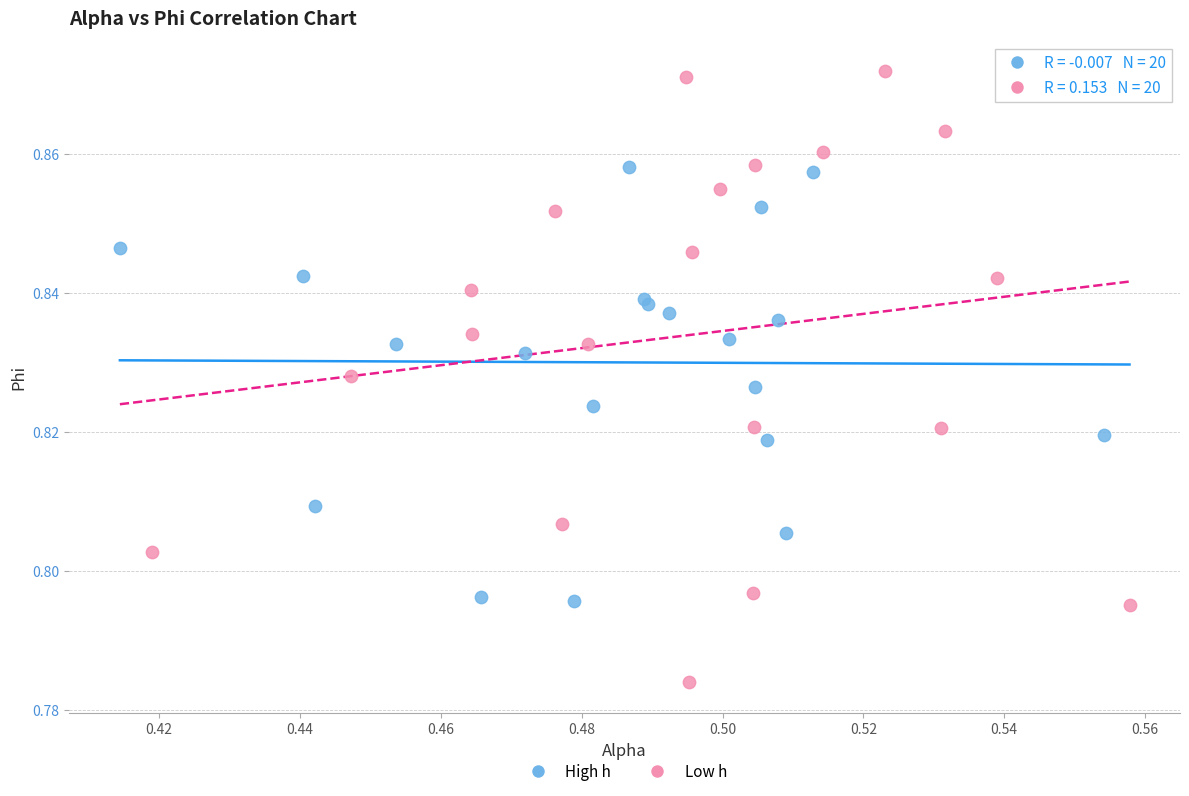

Which series reaches the maximum Y coordinate?

Low h